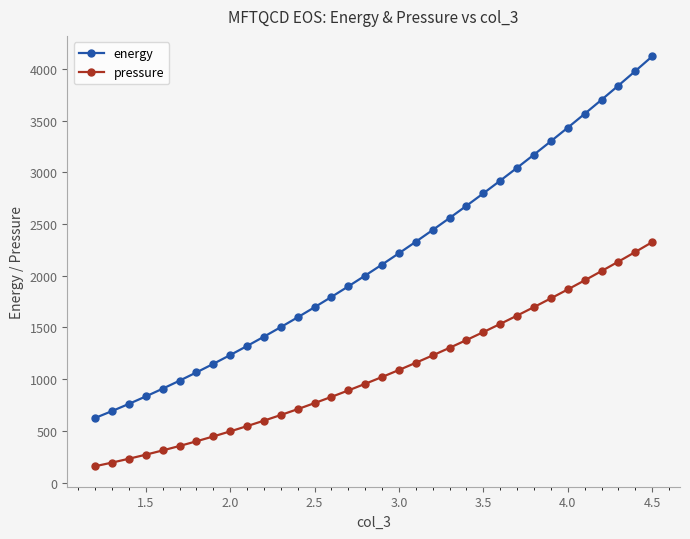

What is the difference between the maximum and minimum values in the pressure series?

2166.4